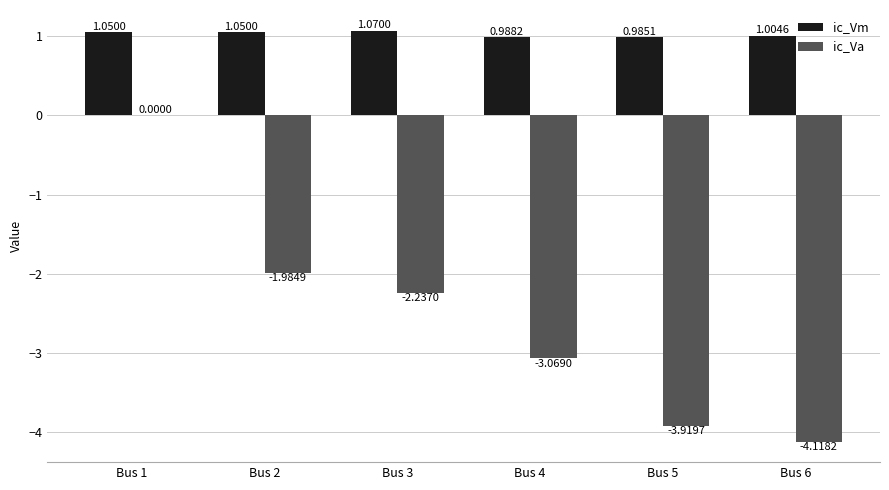

What is the total value across all series at Bus 2?

-0.9